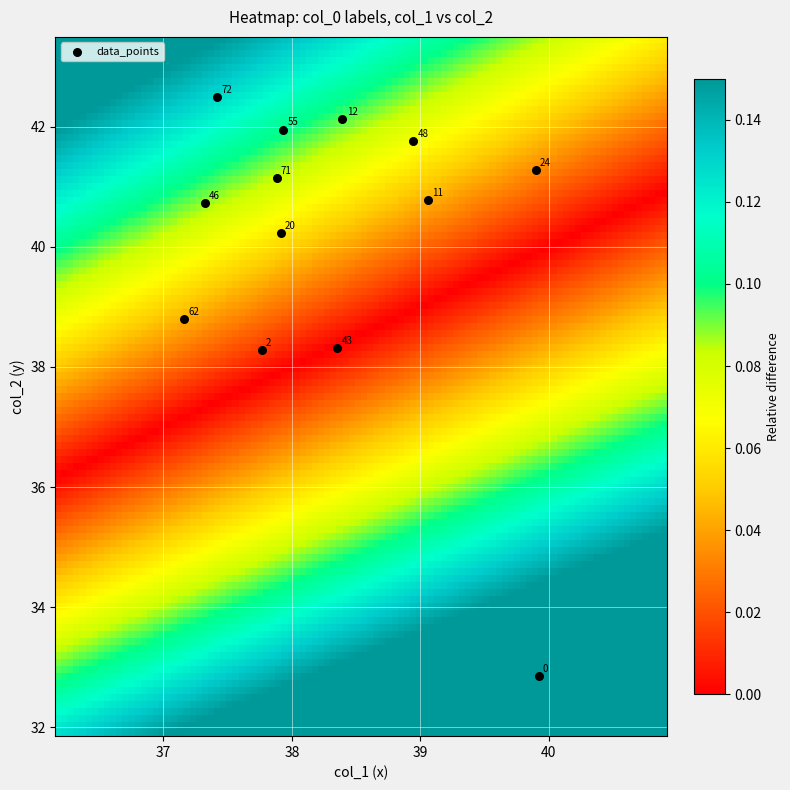

What Y value in the scatter plot is closest to 37?

38.3